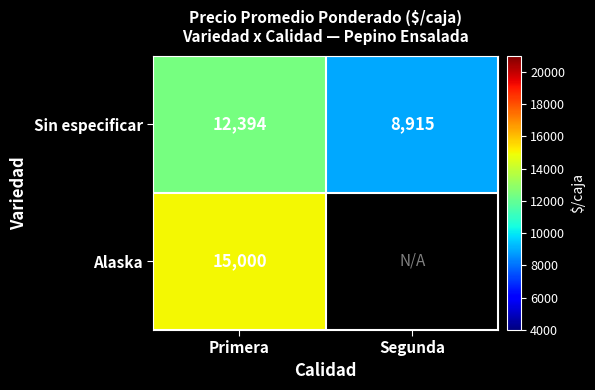

Count the number of data series in this chart.

2